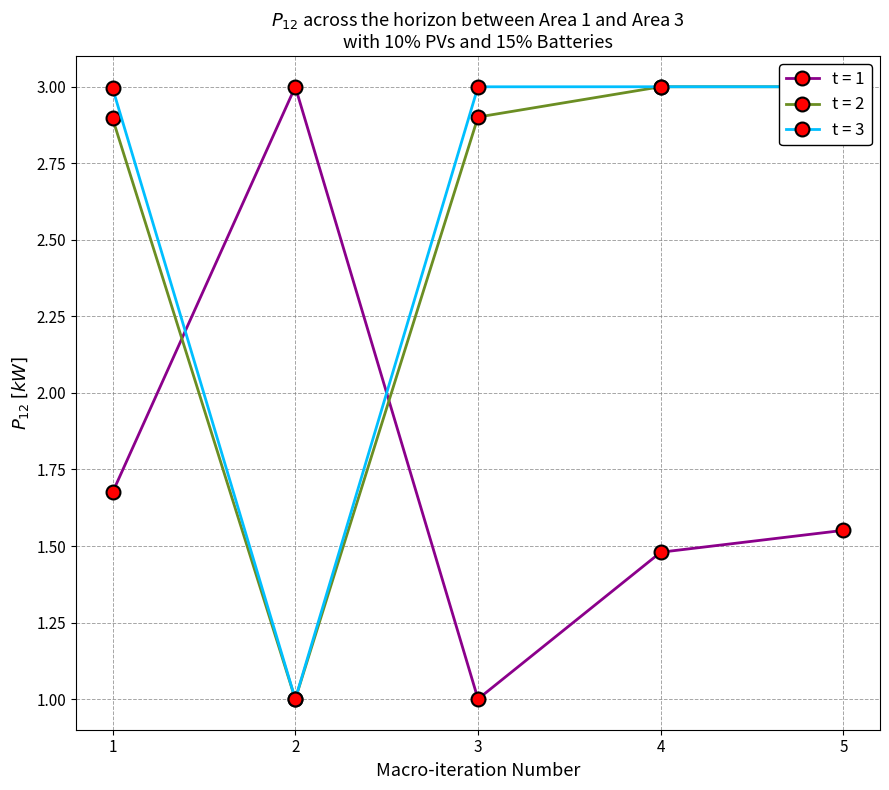

Which has a higher value, 5 or 1?

1